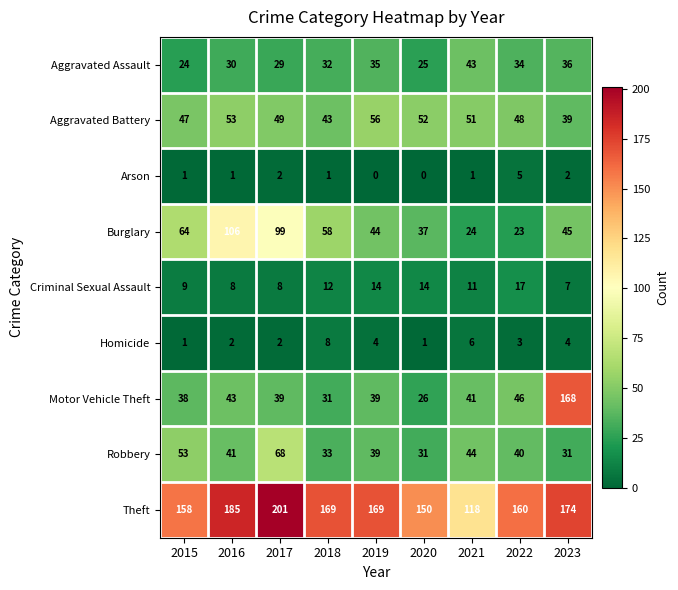

Is it true that Theft equals 150 at 2020?

True